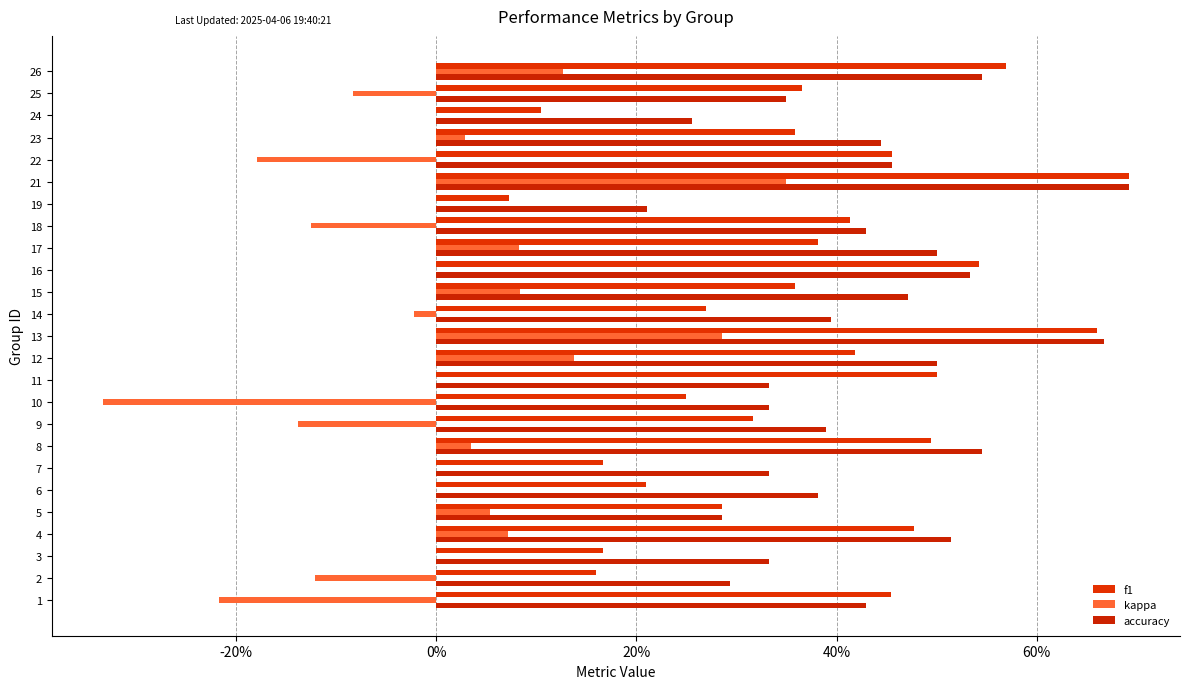

The value of f1 at 18 is 0.1. True or false?

False